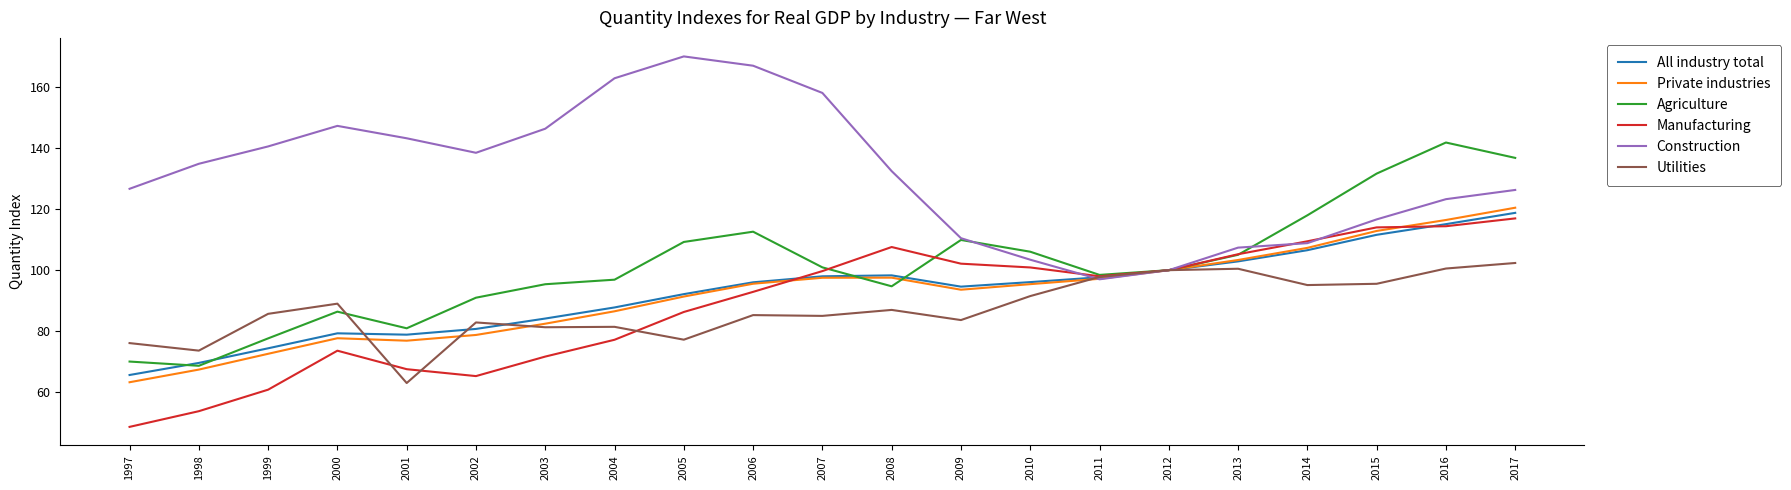

Which category has the lowest value across all series?

1997